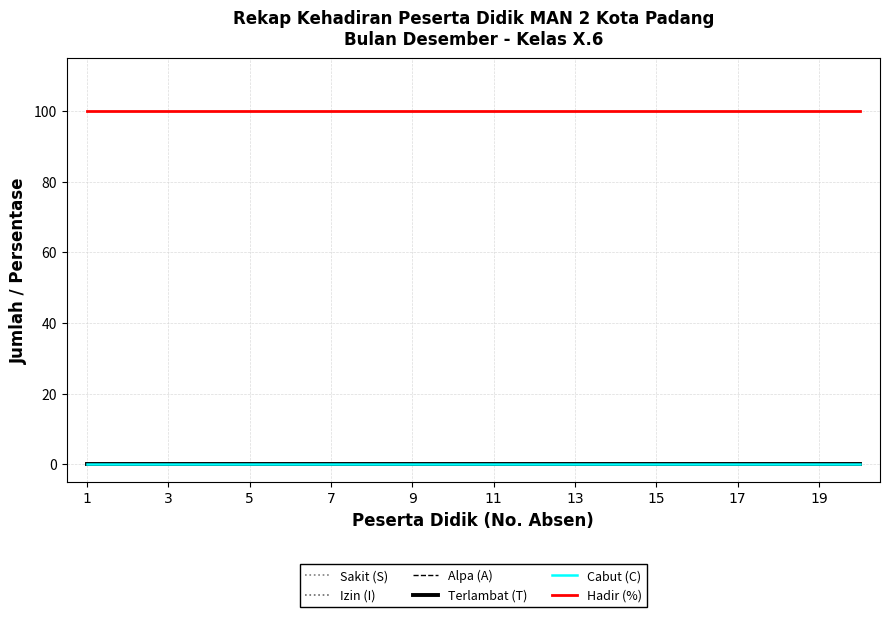

Which series has the largest range (max minus min)?

Sakit (S)